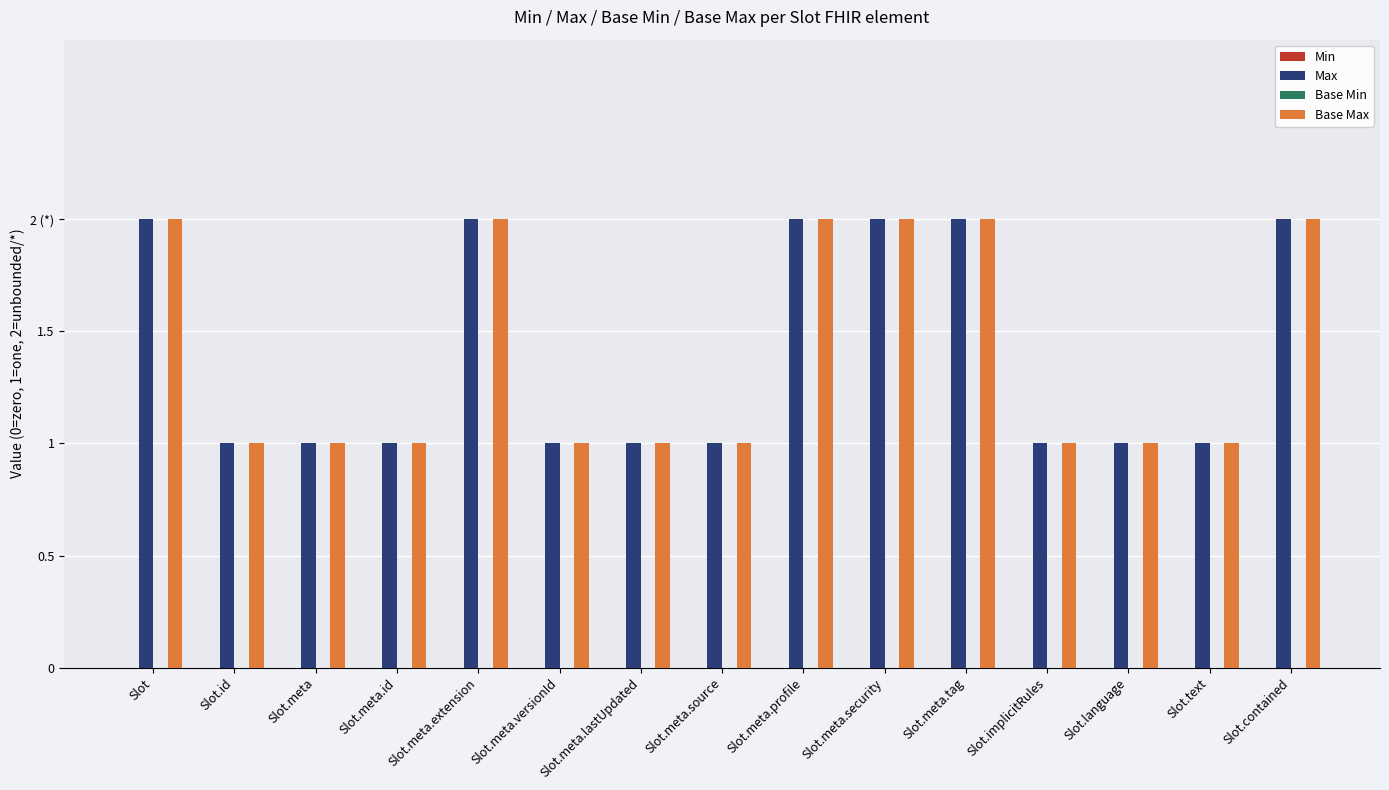

Where is Base Max nearest to the value 1?

Slot.id